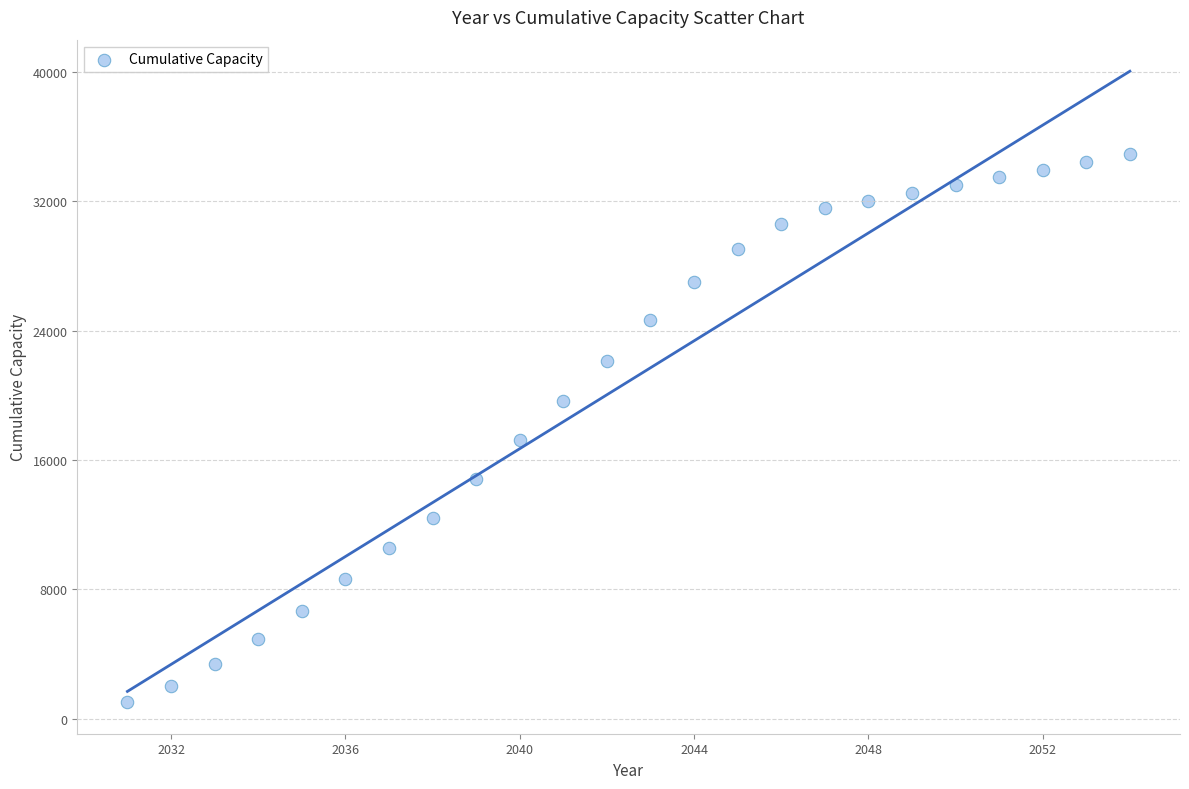

What Y value in the scatter plot is closest to 17978?

17232.7